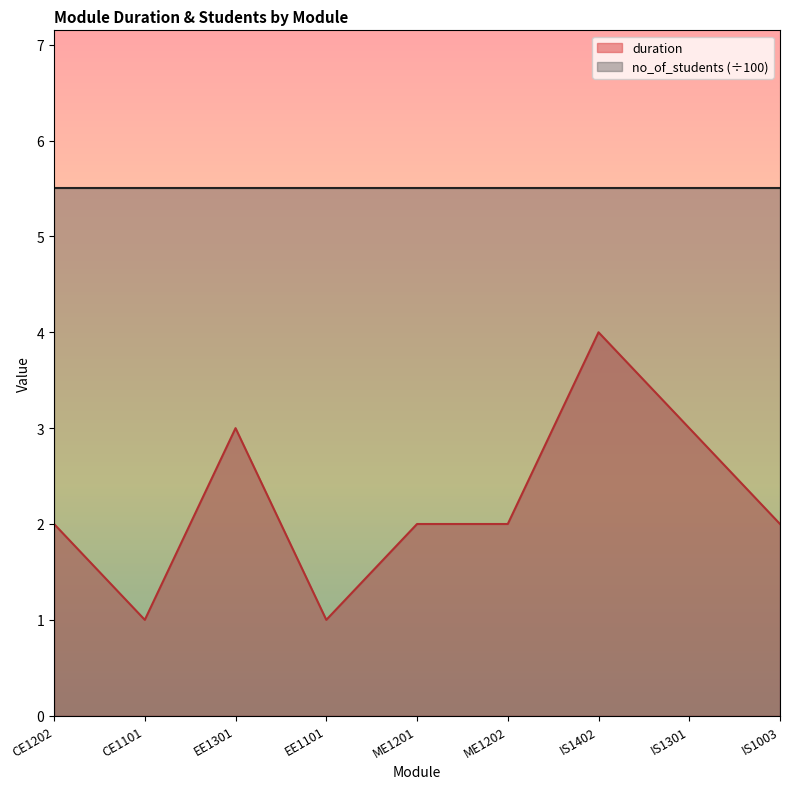

The chart shows a value of 3 at EE1301. True or false?

True